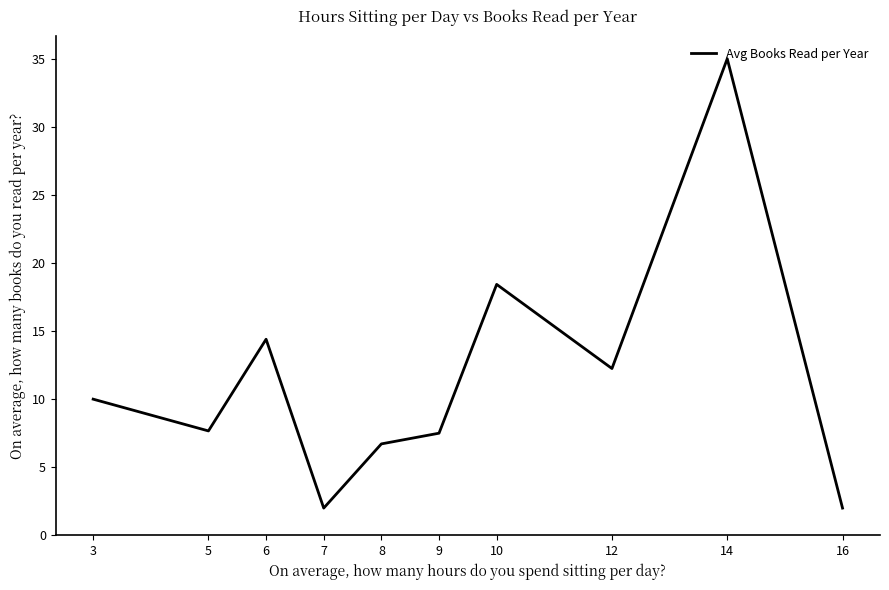

Where is the data nearest to the value 18?

10